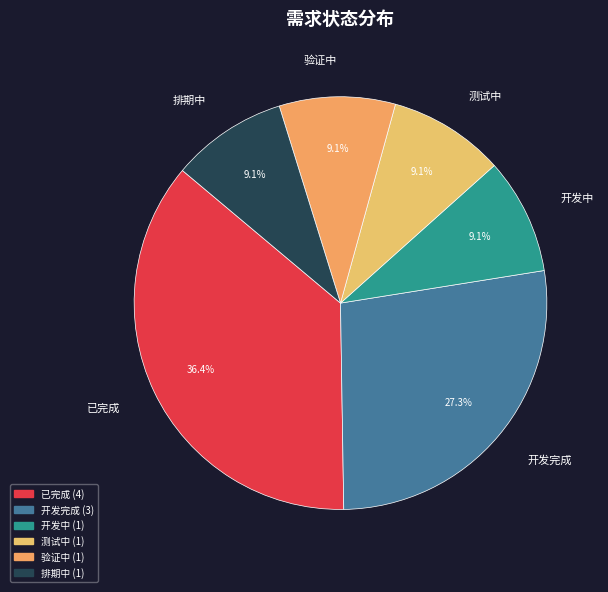

Does 验证中 account for over 50% of the chart?

No